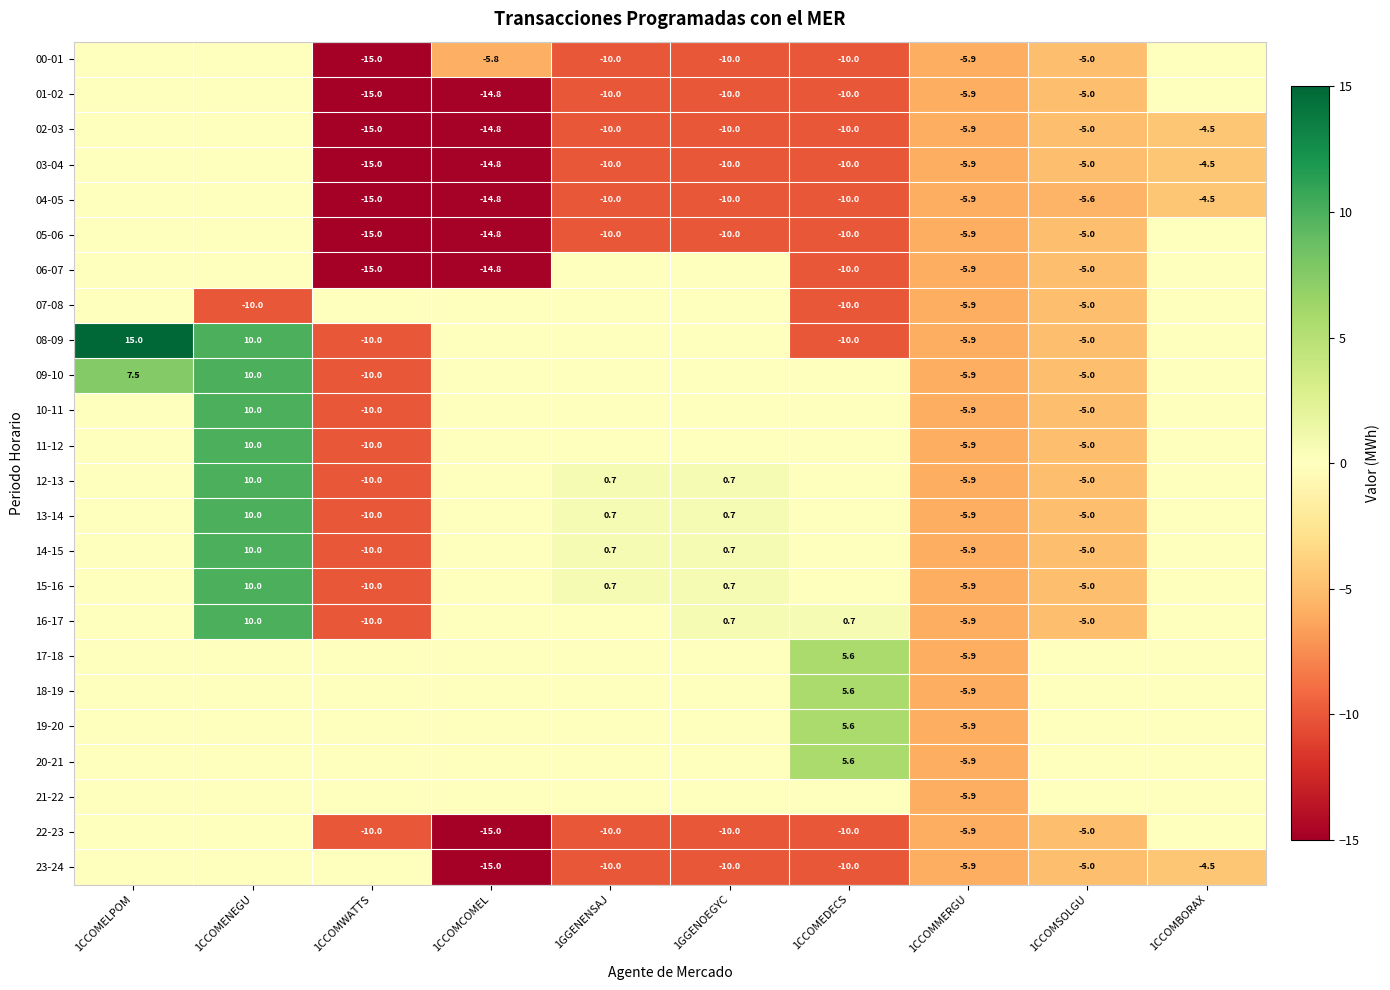

The value of 16-17 at 1CCOMSOLGU is -5.0. True or false?

True